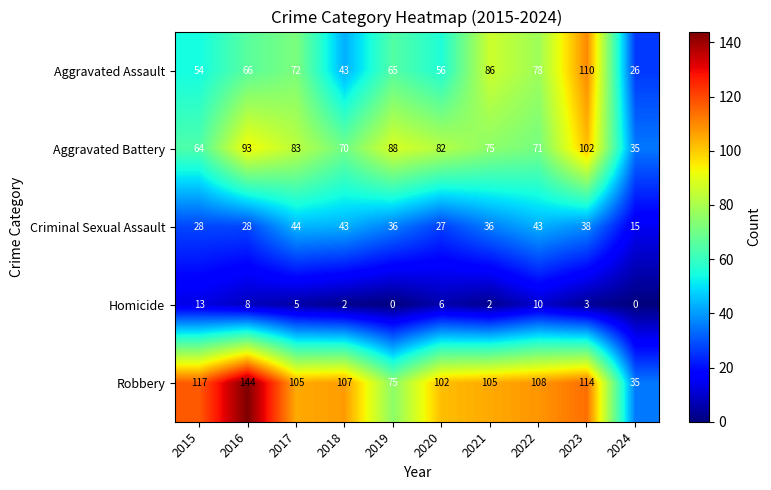

Between 2016 and 2021, which series saw the biggest shift?

Robbery